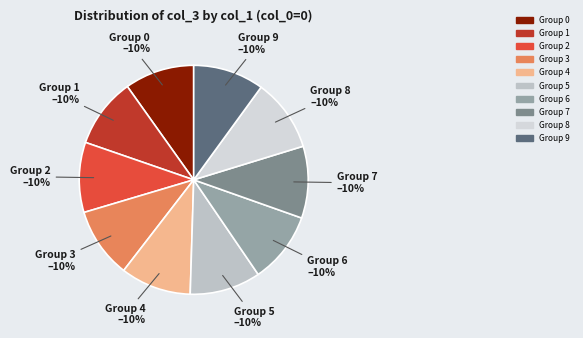

To the nearest percent, what portion does Group 5 represent?

10%